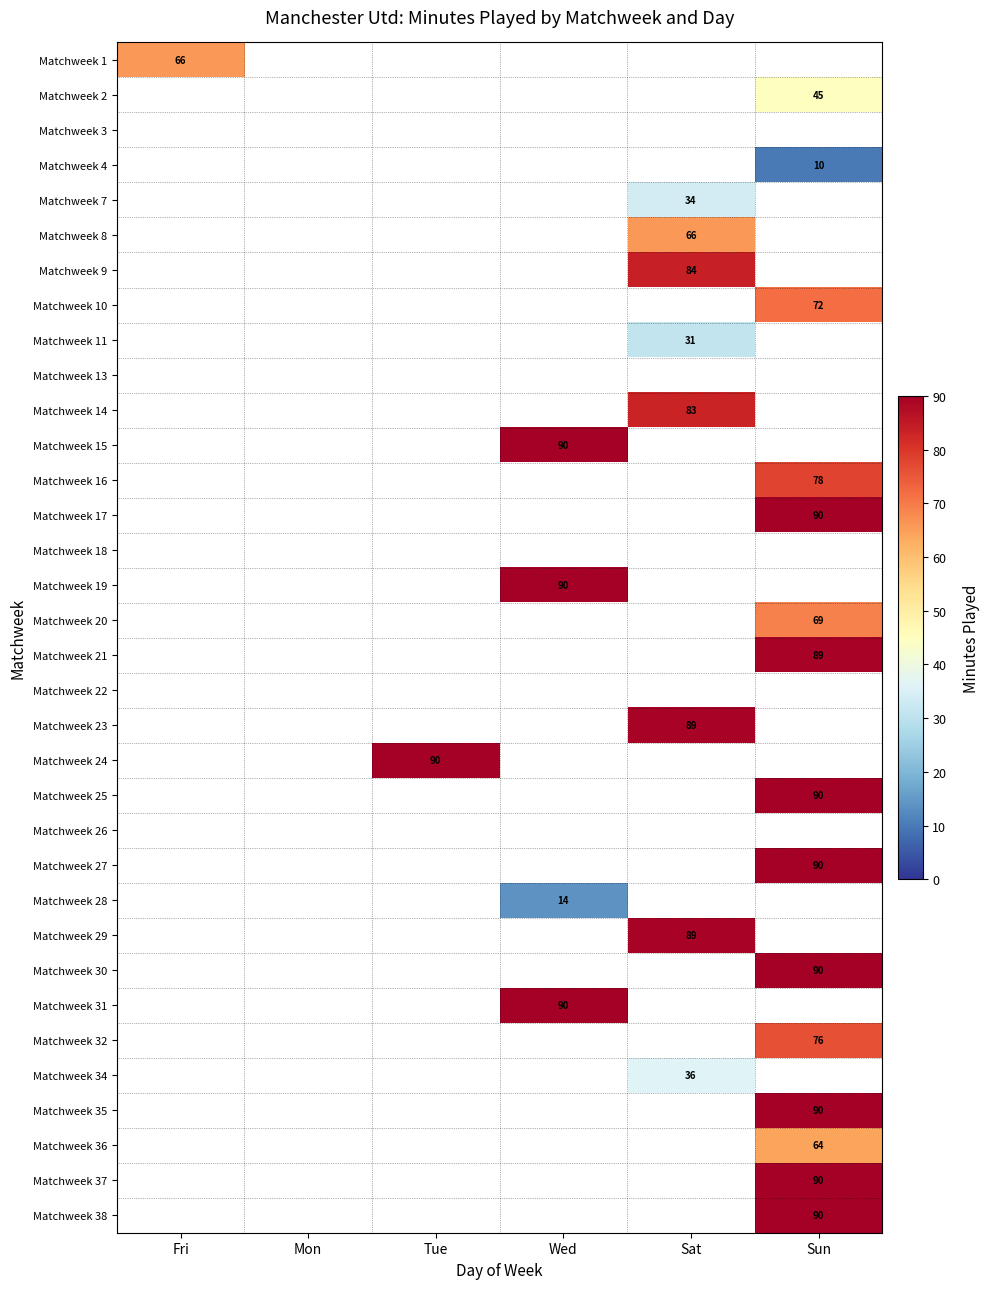

How many values in Matchweek 7 are above zero?

1